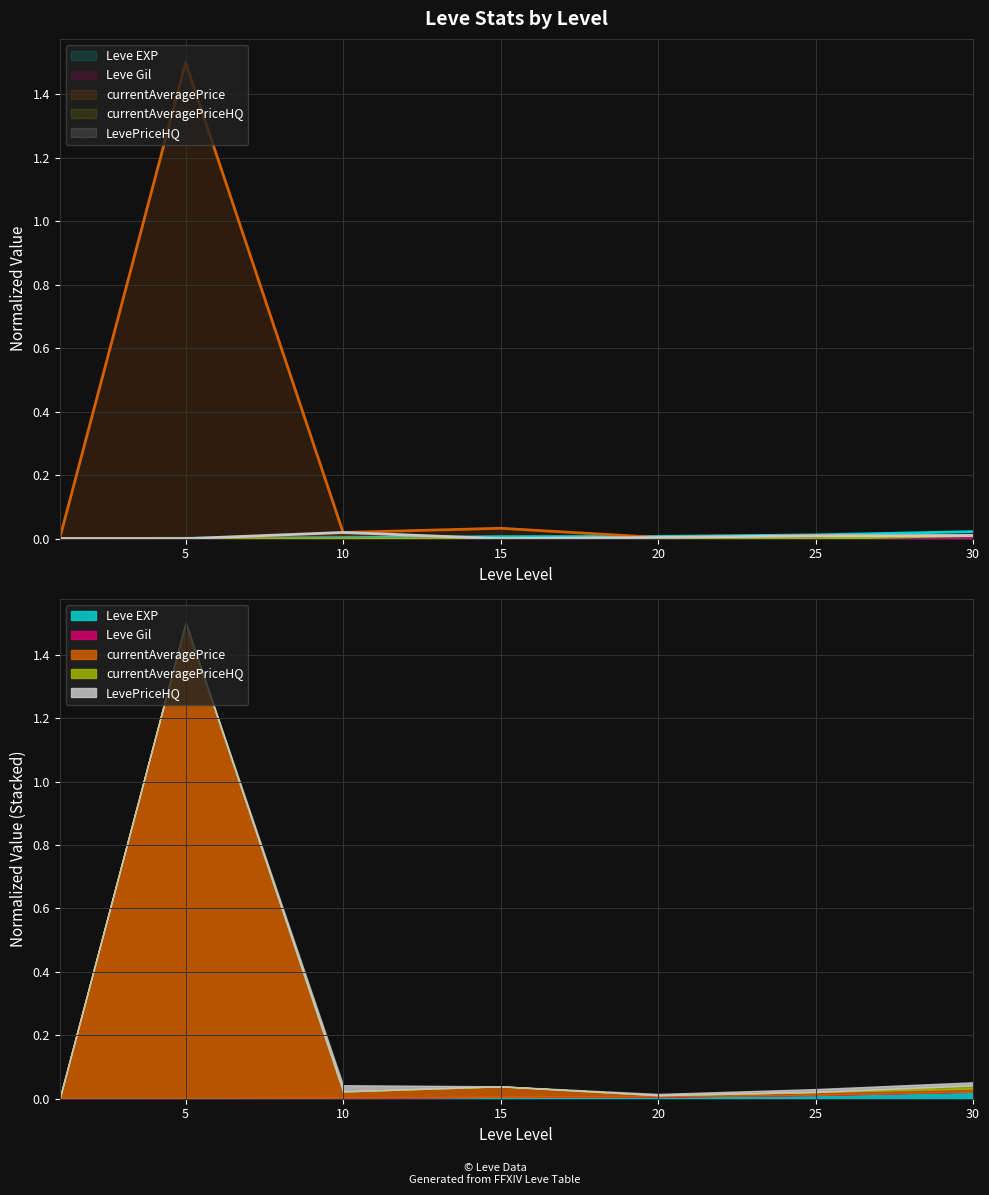

True or false: currentAveragePriceHQ has a value of 0.0 at 25.

False